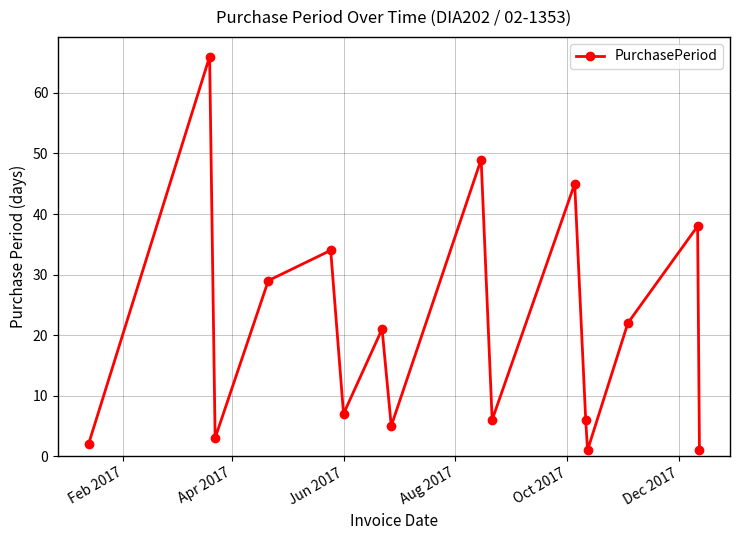

What is the minimum value shown in the chart?

1